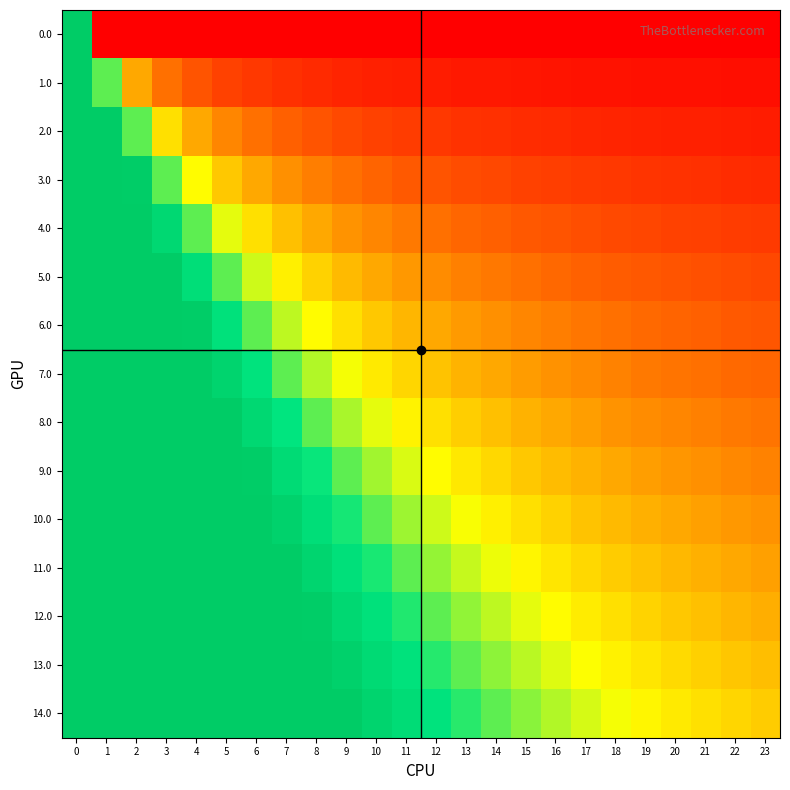

At which category is the sum across all series the highest?

1